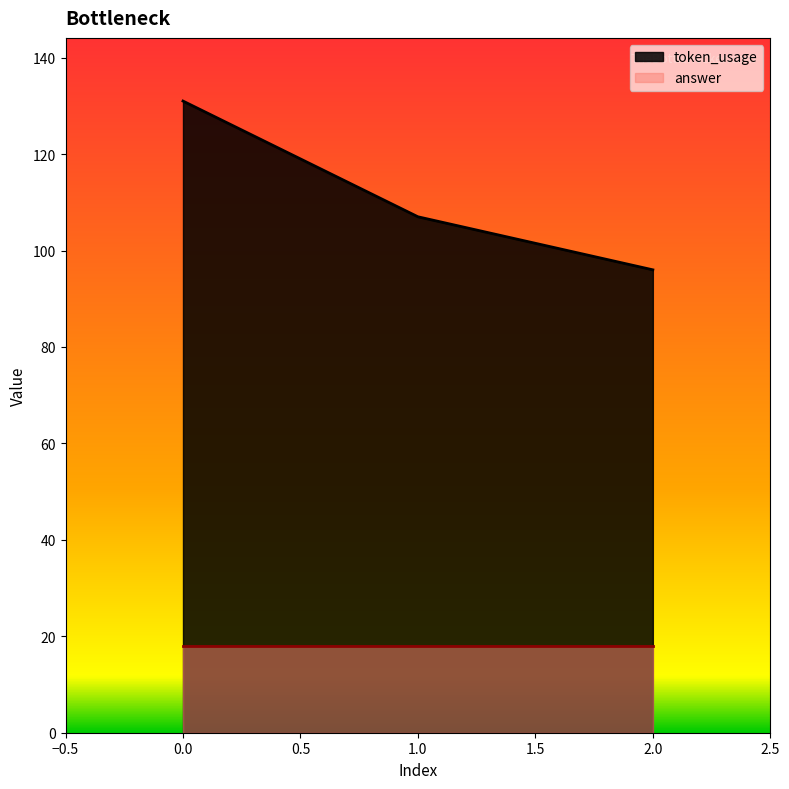

How many lines are shown in the chart?

2